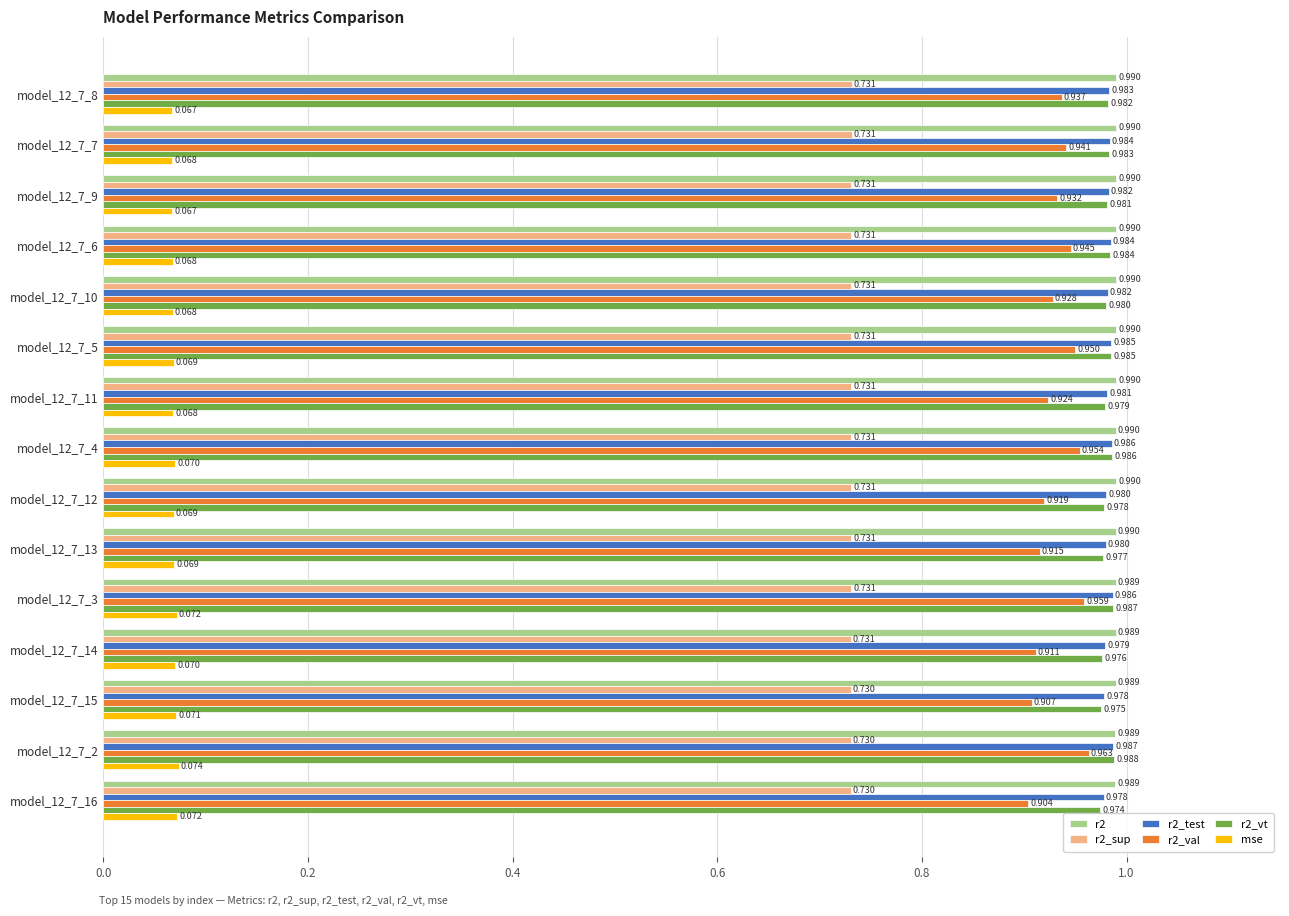

Is the value of mse at model_12_7_15 greater than the value of r2_val at model_12_7_16?

No